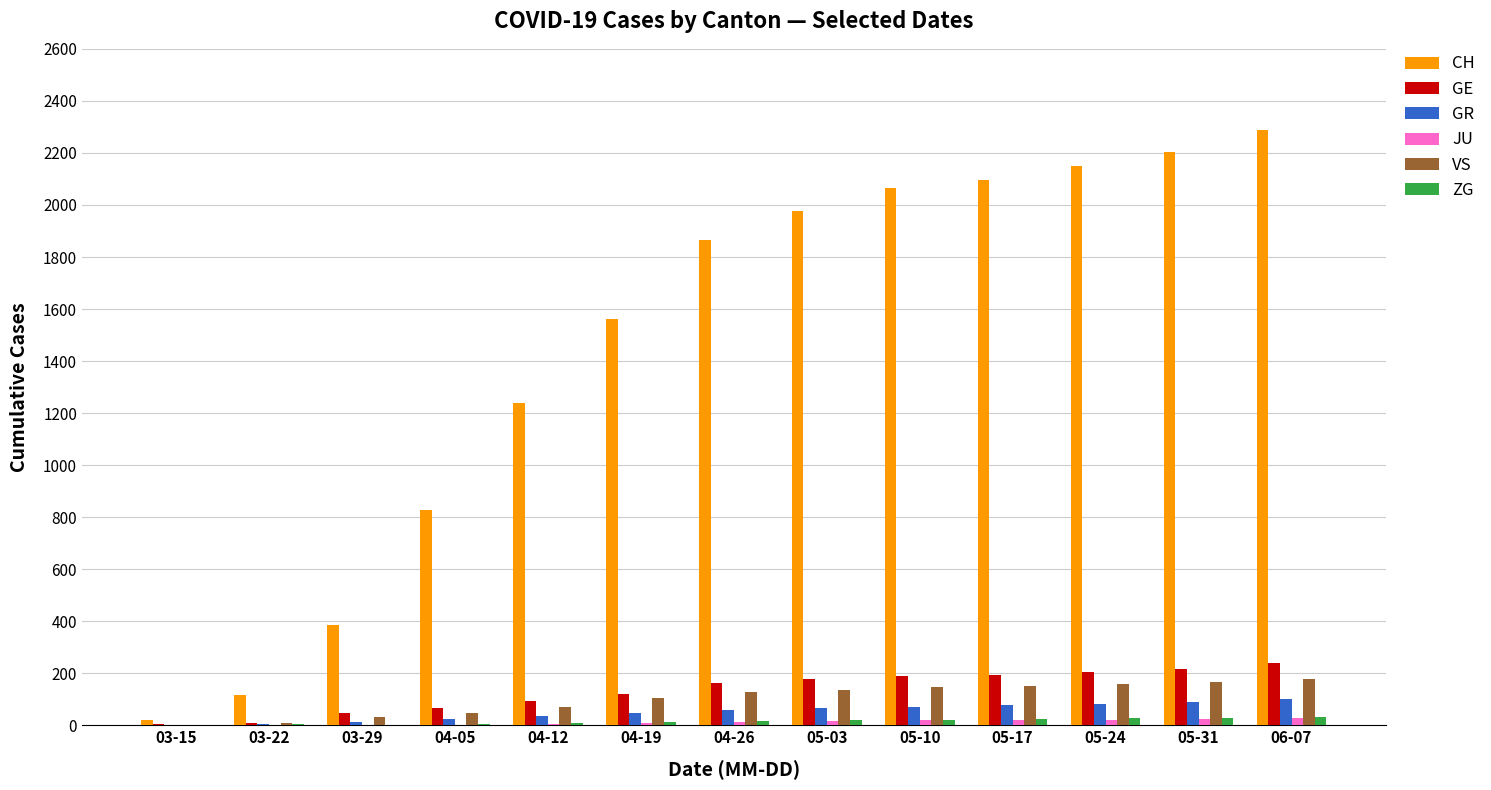

True or false: GR has a value of 23 at 04-05.

True